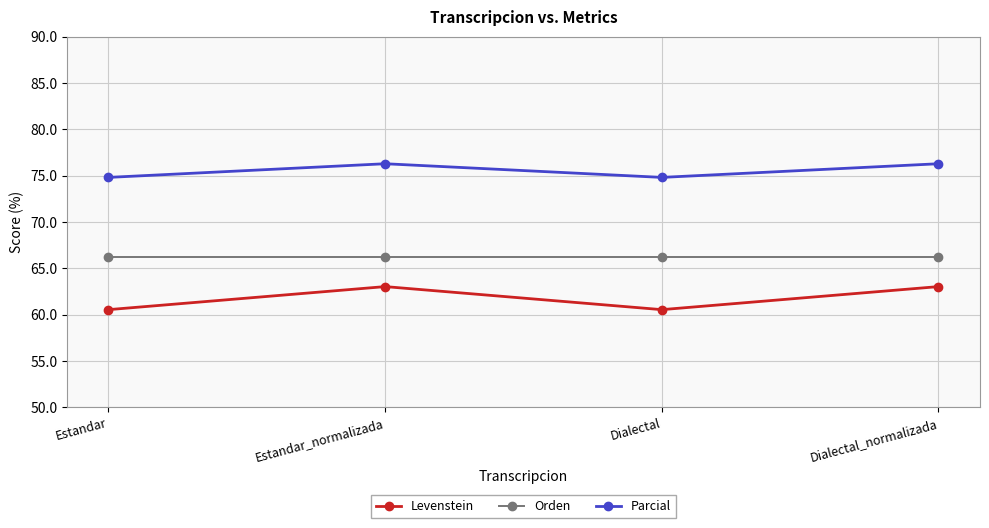

The value of Parcial at Estandar is 74.8. True or false?

True